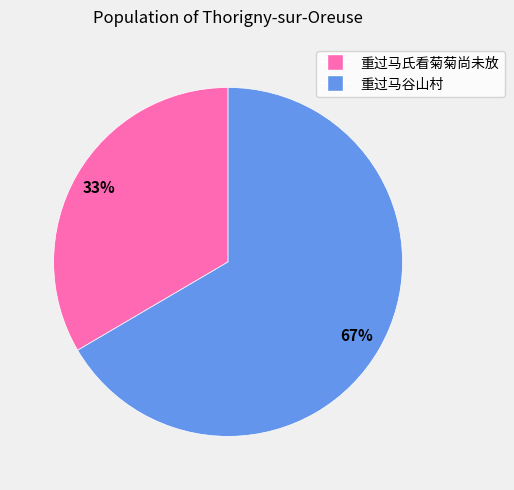

Which has a higher value, 重过马氏看菊菊尚未放 or 重过马谷山村?

重过马谷山村